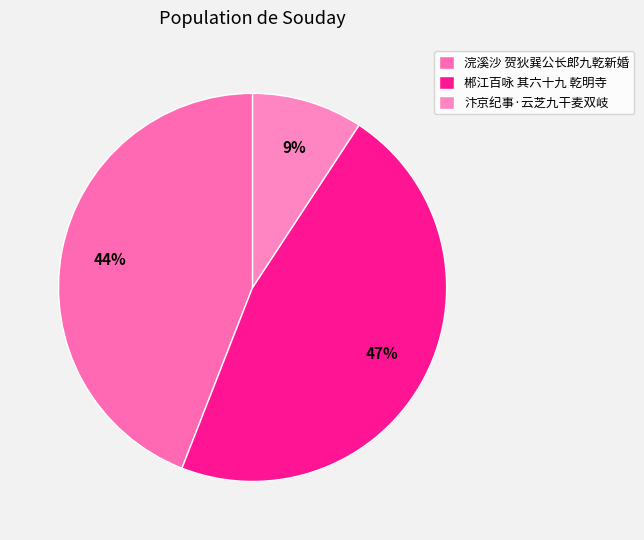

Is it true that 浣溪沙 贺狄巽公长郎九乾新婚 is 44% of the pie?

True